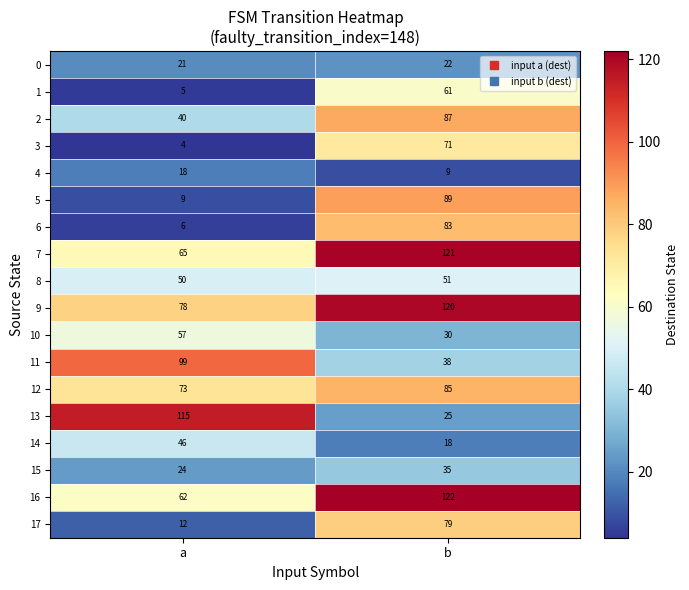

Which series has the widest spread of values?

13